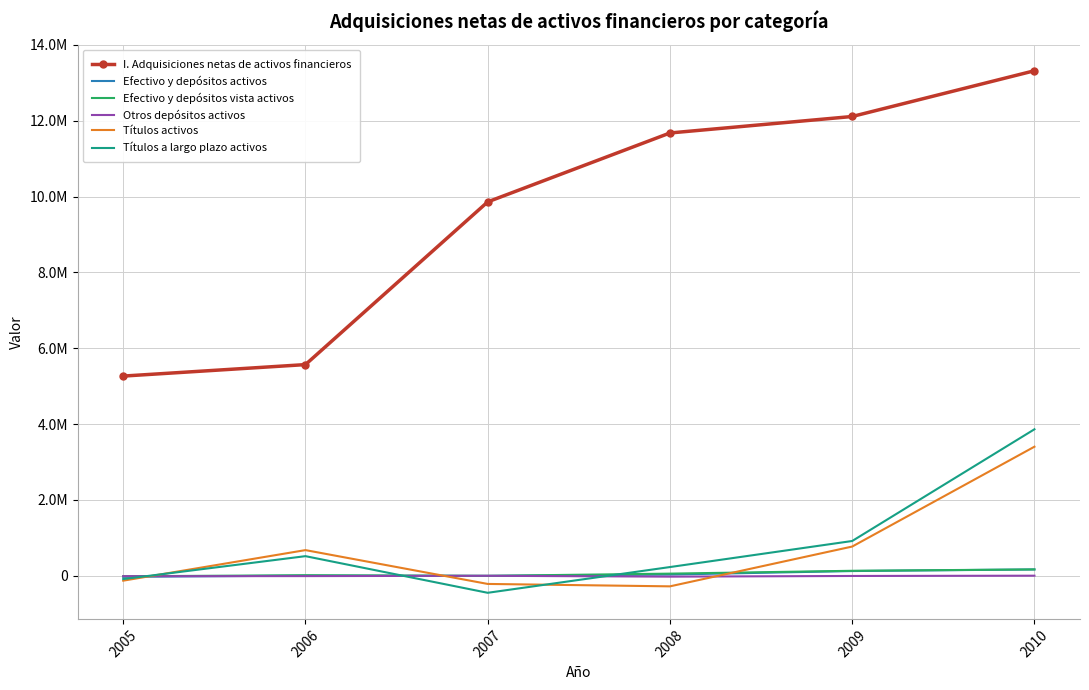

Is it true that Efectivo y depósitos vista activos equals -2477 at 2007?

False